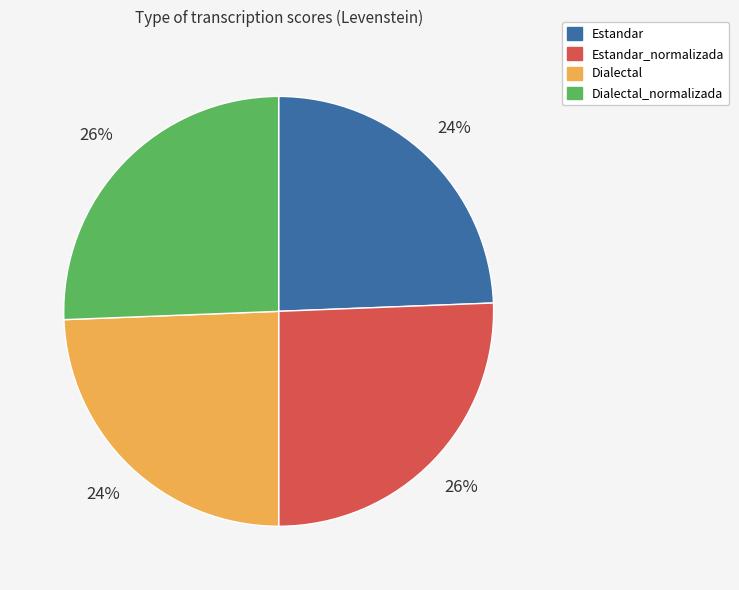

Is there any slice that represents more than half of the pie?

No